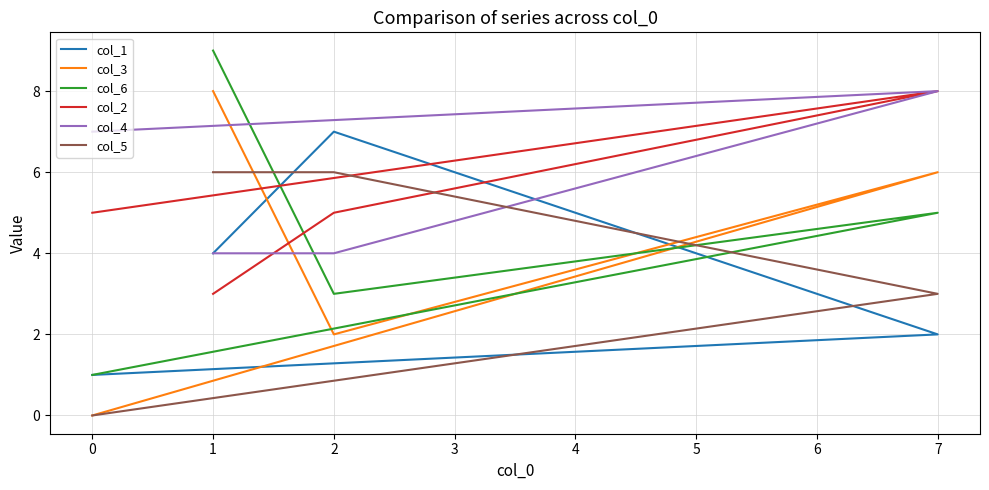

Which series has the widest spread of values?

col_3